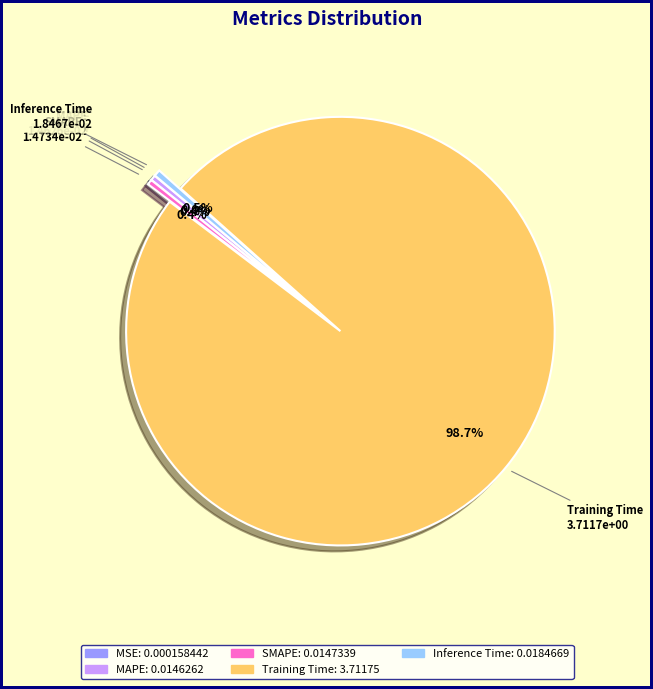

Is there a majority slice in this chart?

Yes